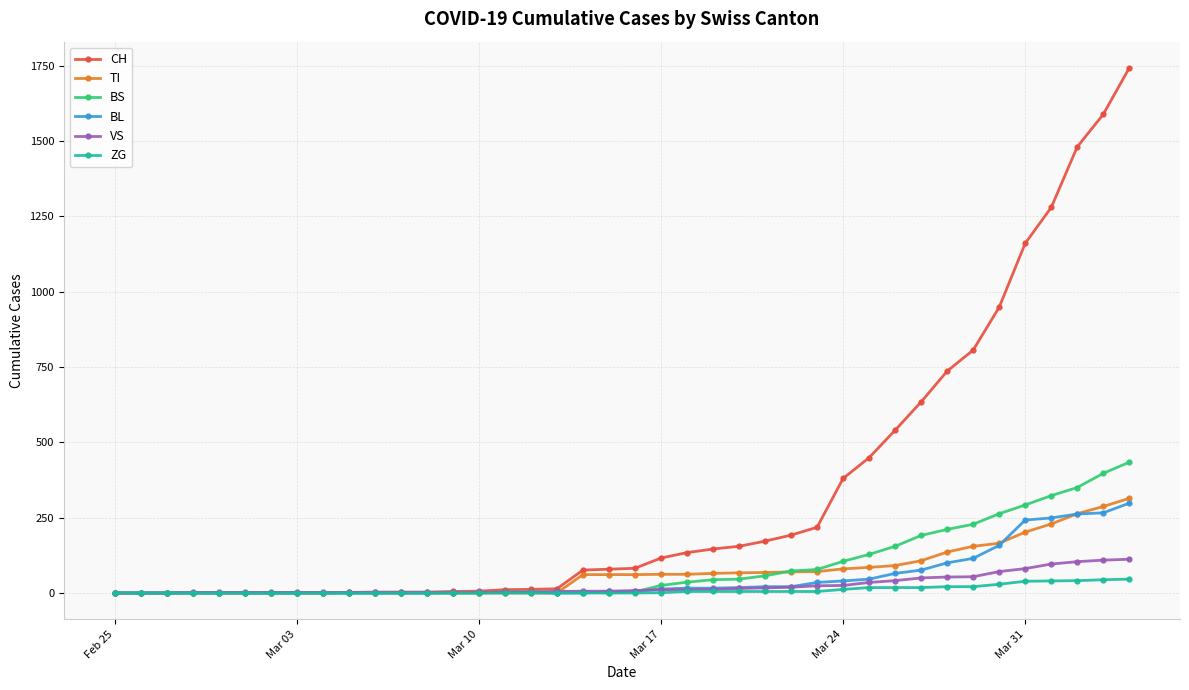

Which series has the largest range (max minus min)?

CH